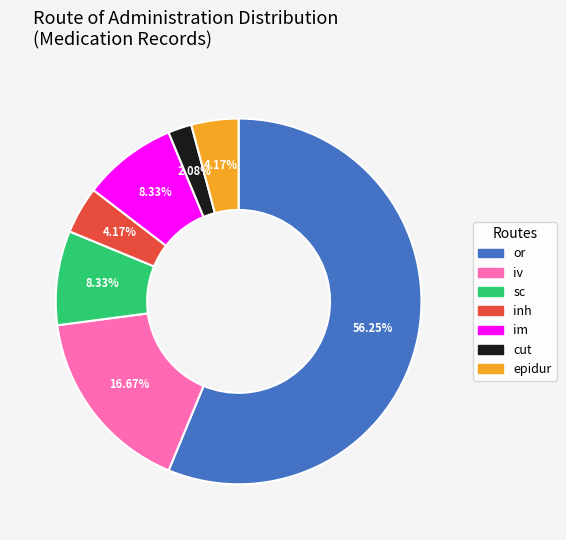

To the nearest percent, what is the difference between the iv and cut slice percentages?

15%